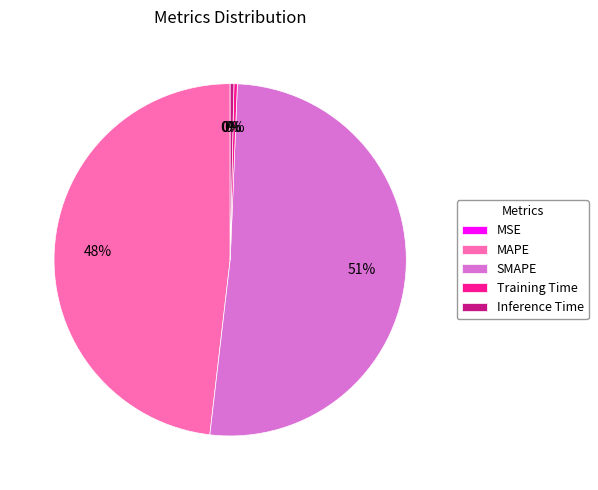

Does any single category account for the majority?

Yes